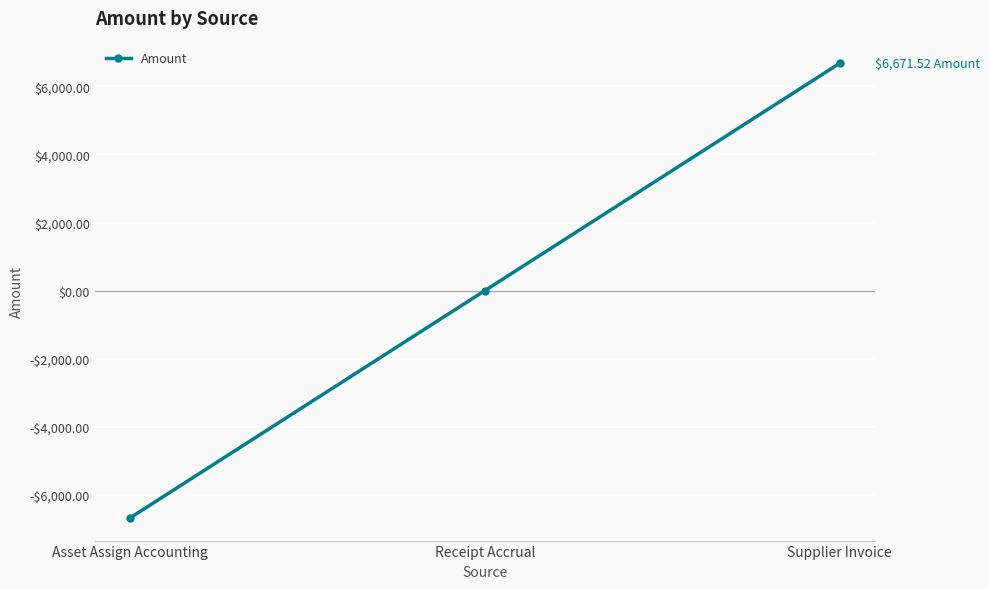

What is the smallest value displayed?

-6671.5